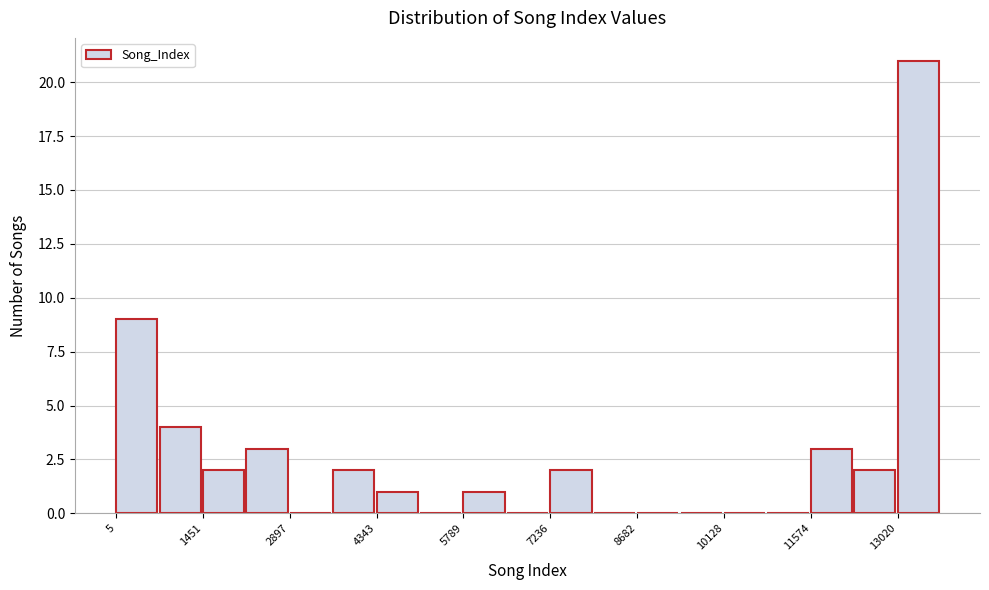

Around what value on the x-axis is the tallest bar? Give the approximate position of its centre, as read against the axis.

13400